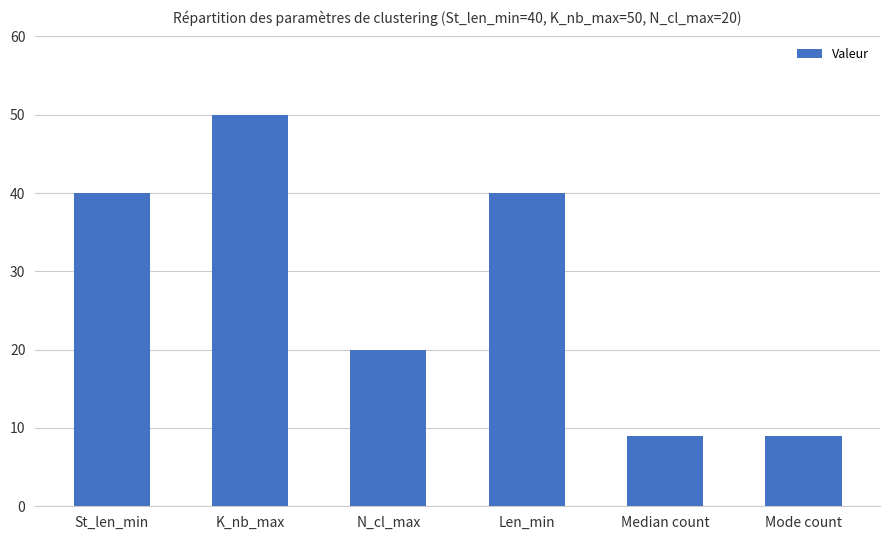

Between Len_min and N_cl_max, which is larger?

Len_min